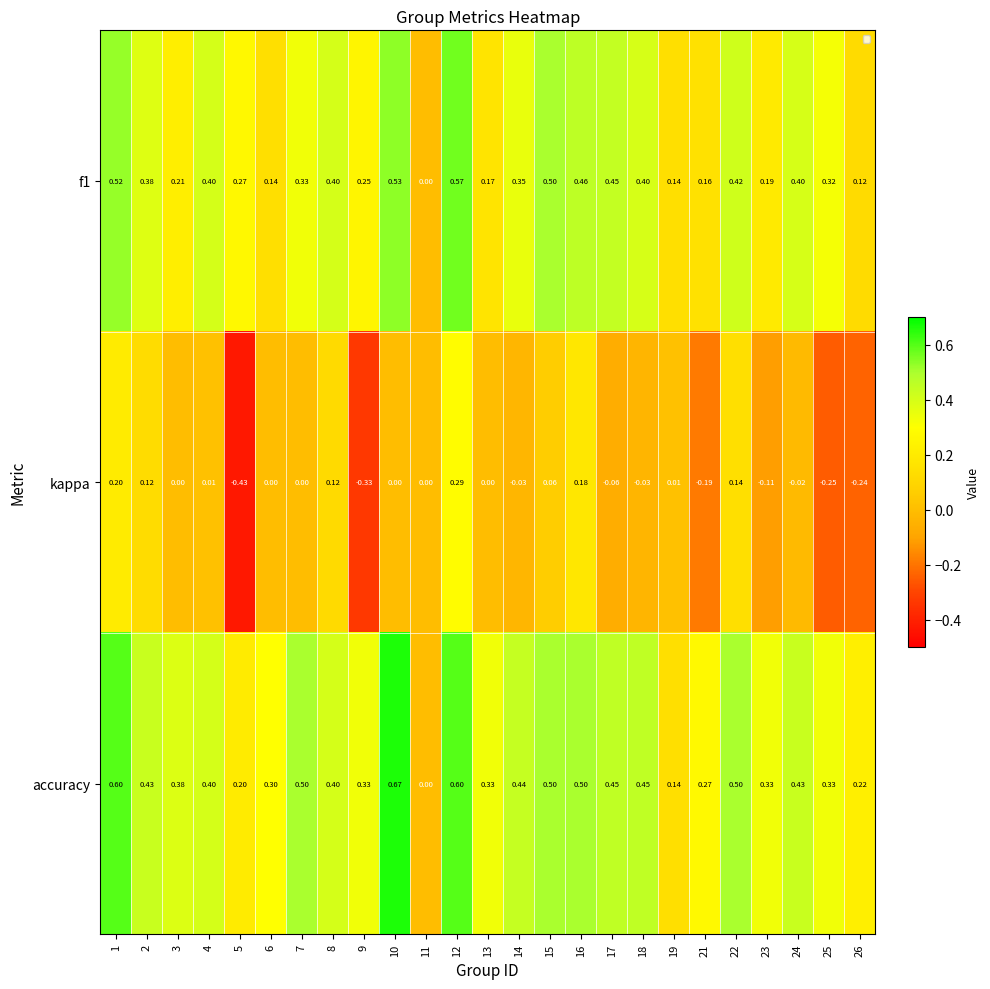

Rank the series by their average value, from lowest to highest.

kappa, f1, accuracy